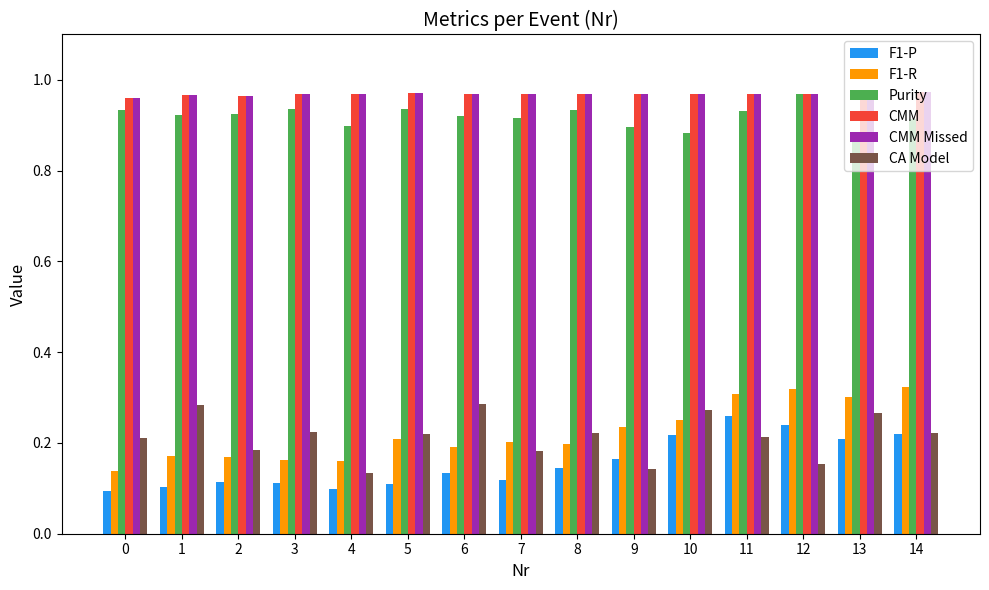

What is the total value across all series at 7?

3.4